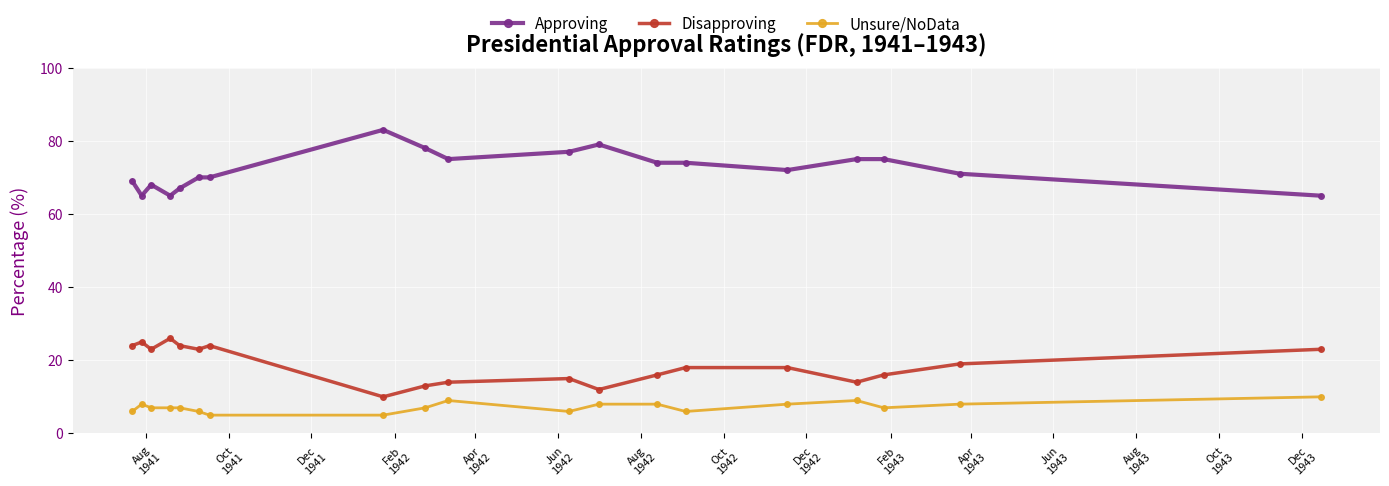

Rank the series by their average value, from highest to lowest.

Approving, Disapproving, Unsure/NoData